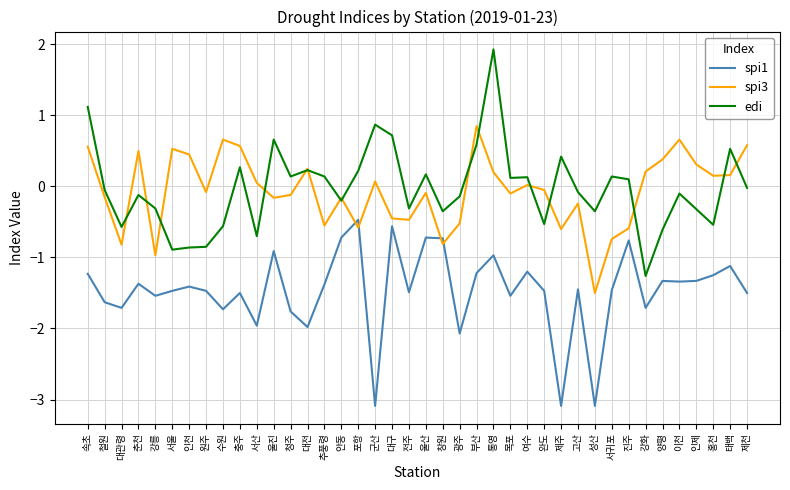

True or false: edi and spi1 cross at least once.

False